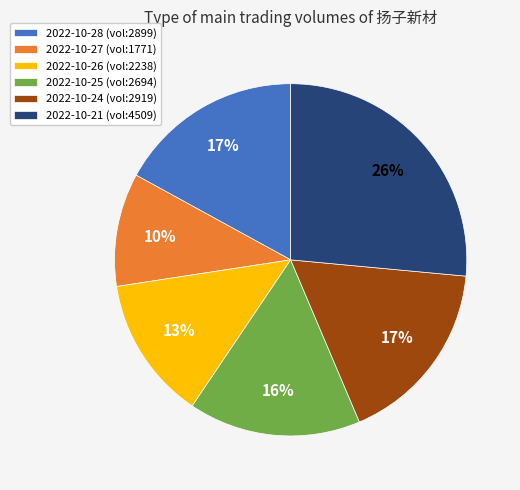

Is it true that 2022-10-26 (vol:2238) is 6% of the pie?

False